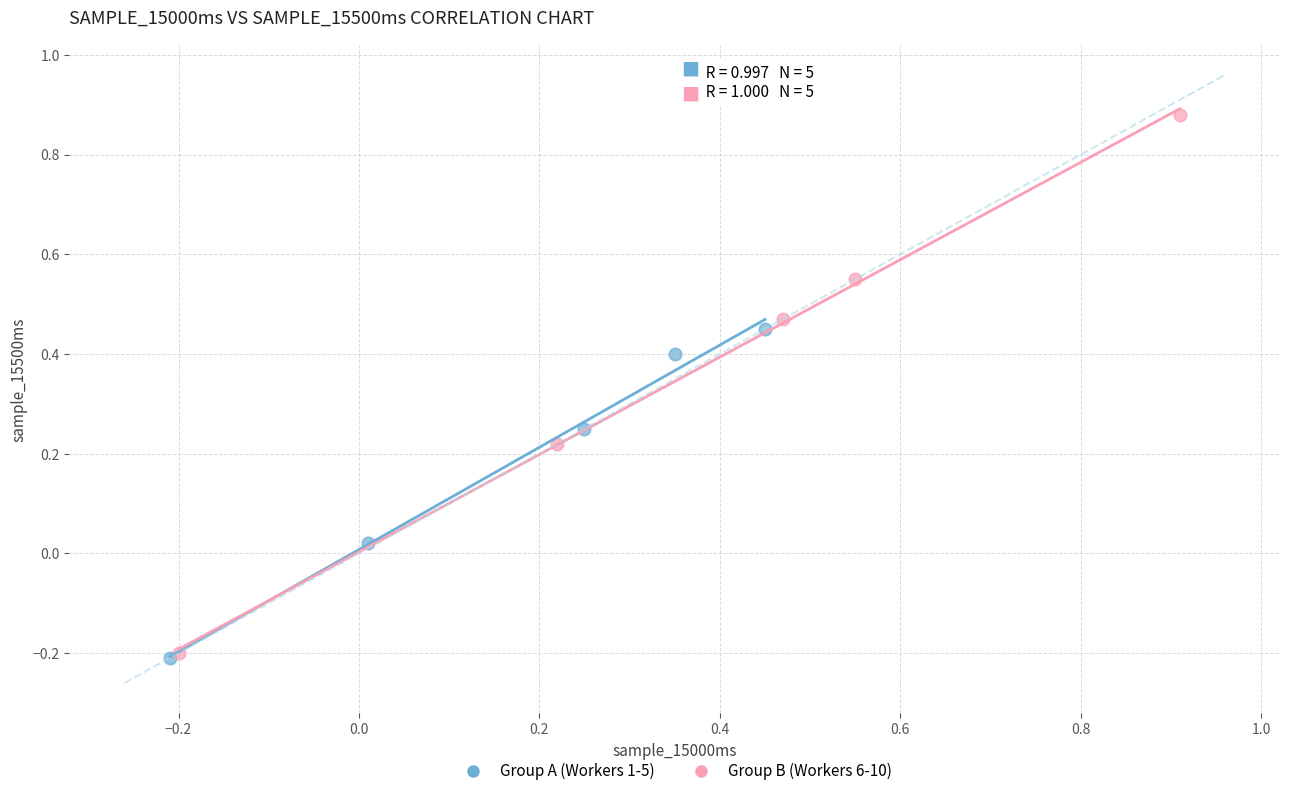

Which series has the widest spread of Y values?

Group B (Workers 6-10)